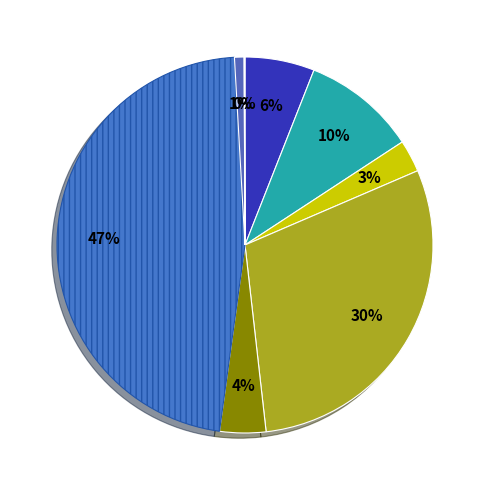

Rank the categories by value from lowest to highest.

10 años y más, 5 años, 9 meses, 18 meses, 3 meses, 6 meses, 12 meses, 2 años